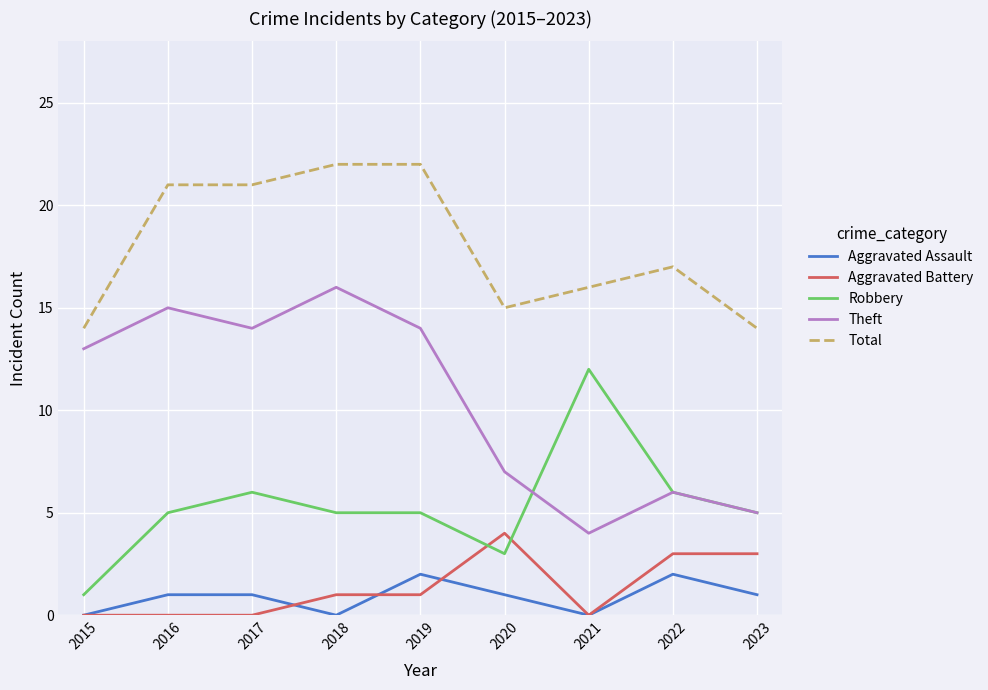

Does the chart display data point markers on the line(s)?

No